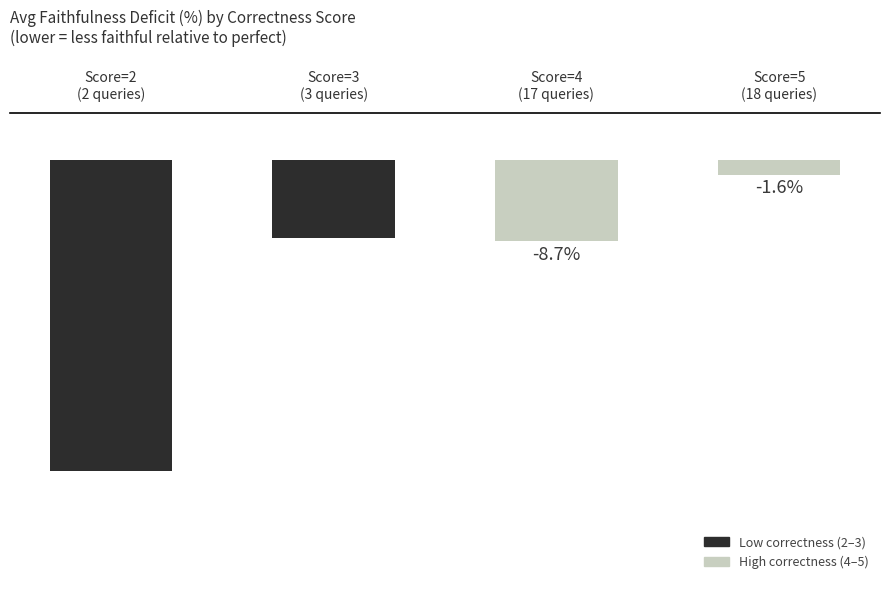

Does the chart contain any negative values?

Yes